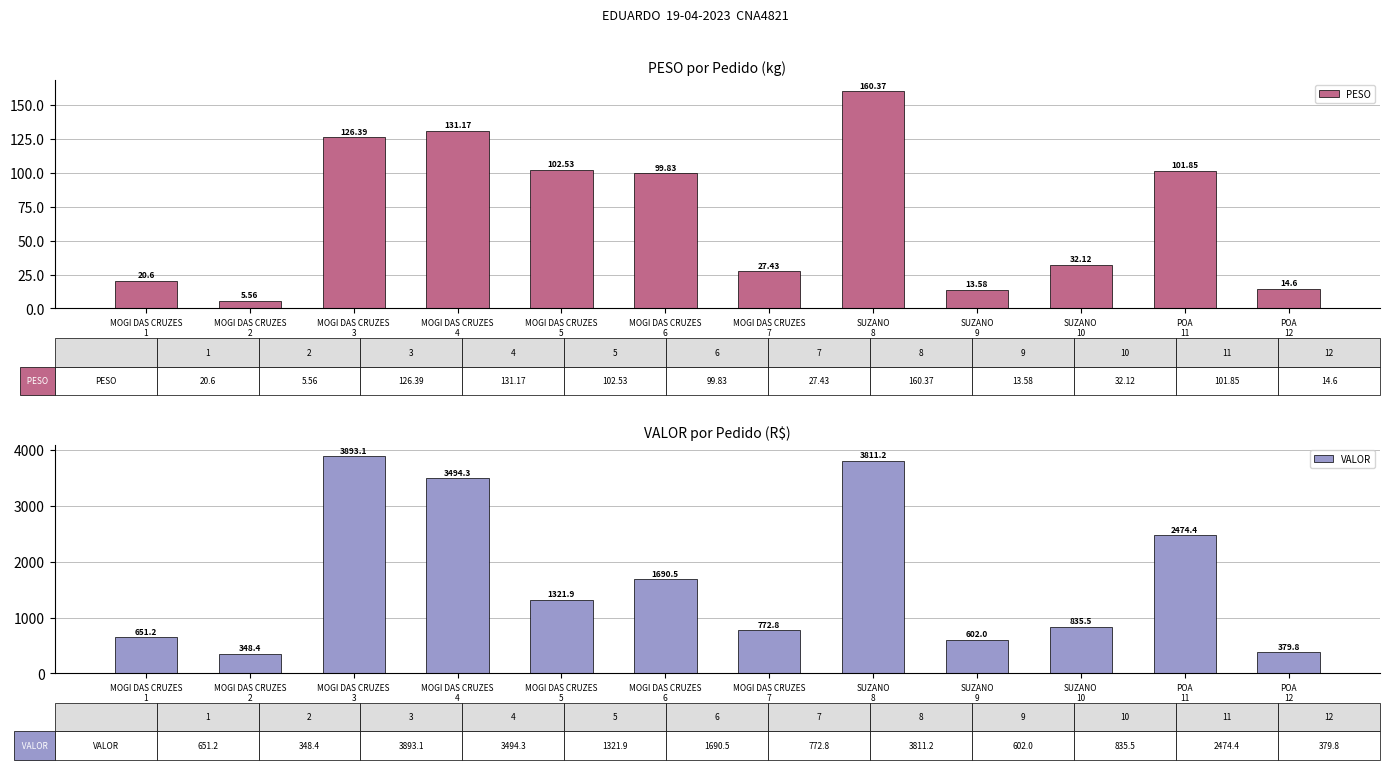

What are all the series names shown in the legend?

PESO, VALOR